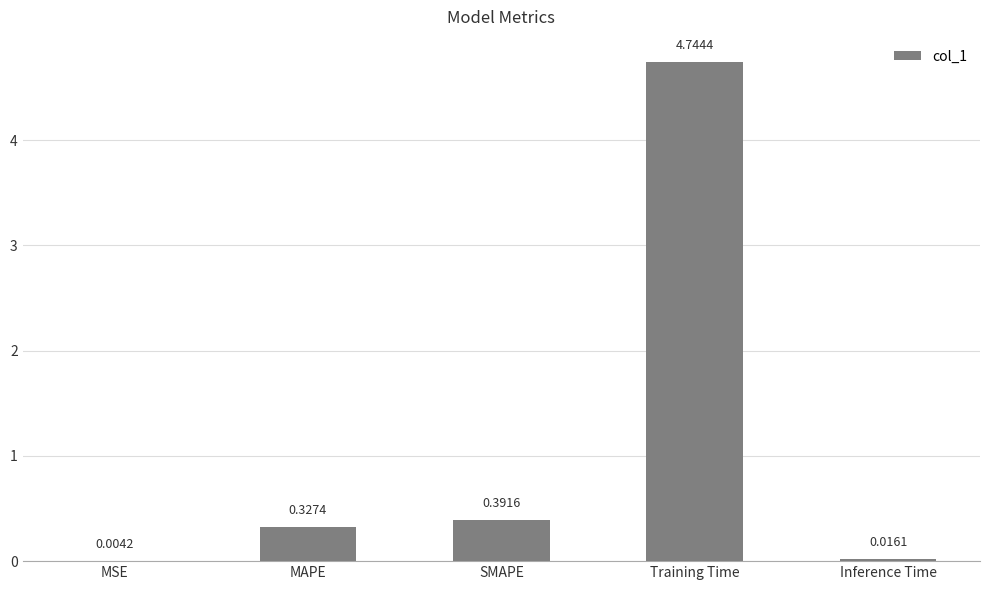

What is the average value?

1.1